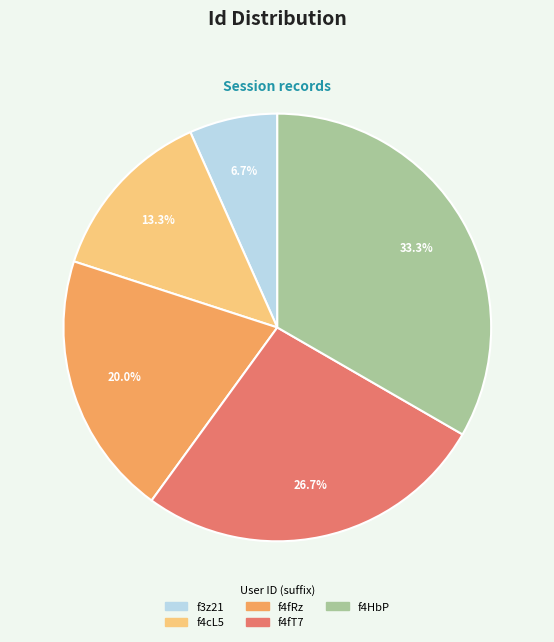

Does any single category account for the majority?

No